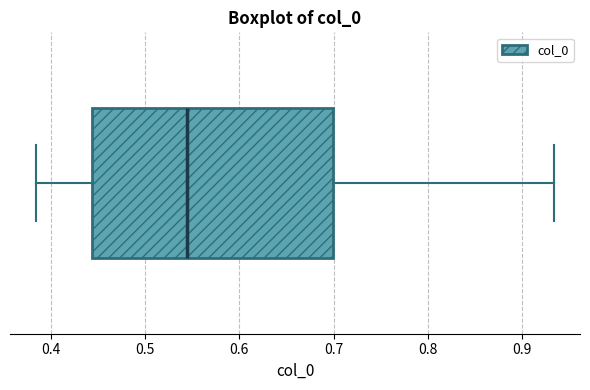

Where does the left whisker of the box end on the x-axis? The values are not printed on the chart, so give them approximately, as read against the axis.

0.38